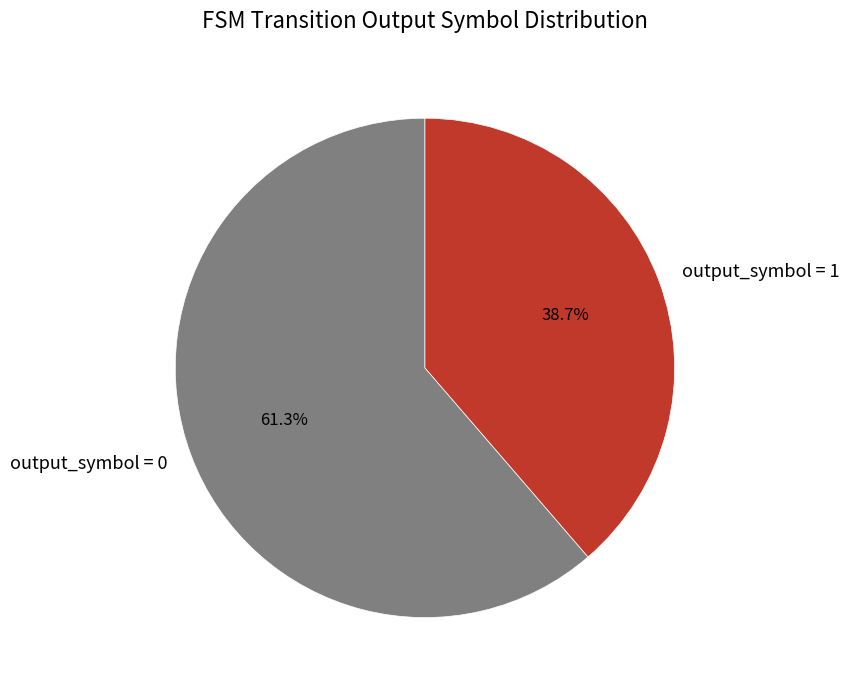

Rank the categories by value from highest to lowest.

output_symbol = 0, output_symbol = 1